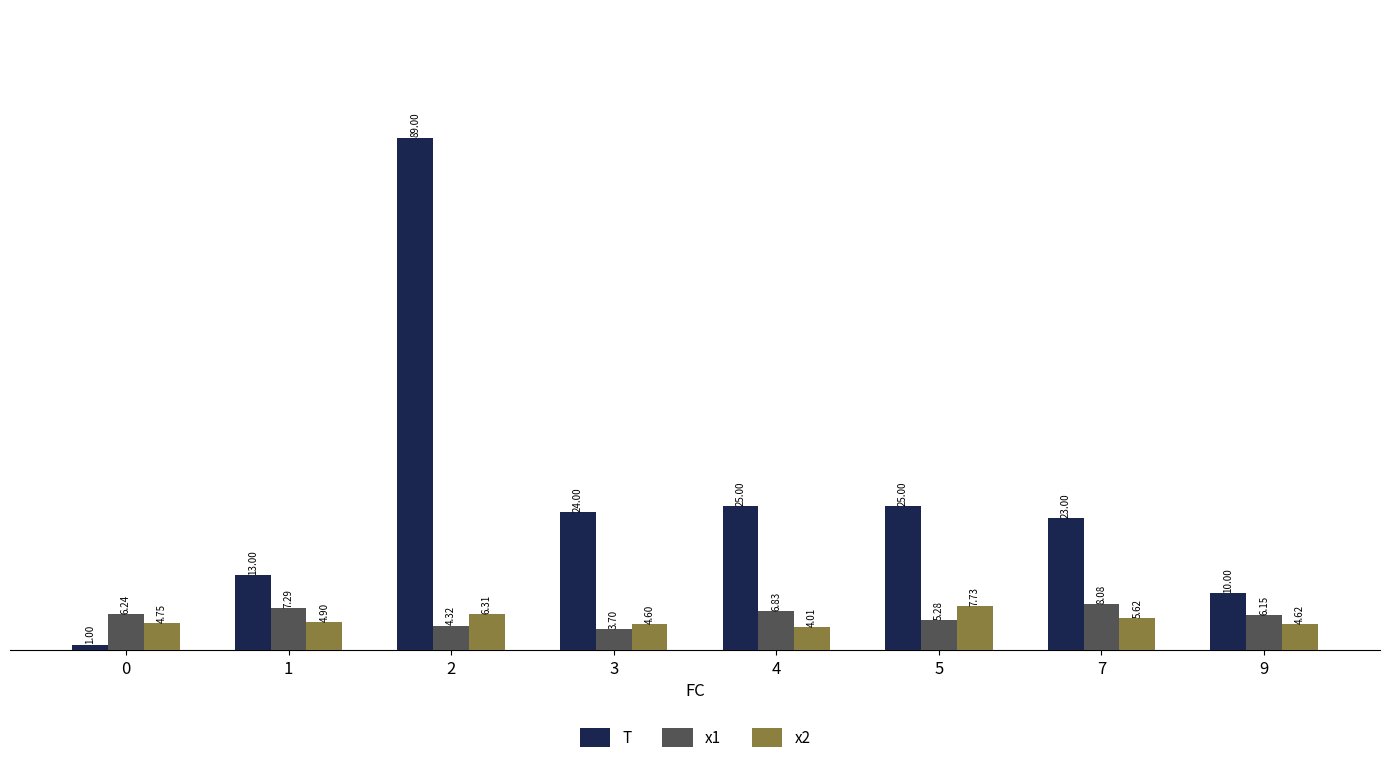

The value of x1 at 0 is 2.9. True or false?

False